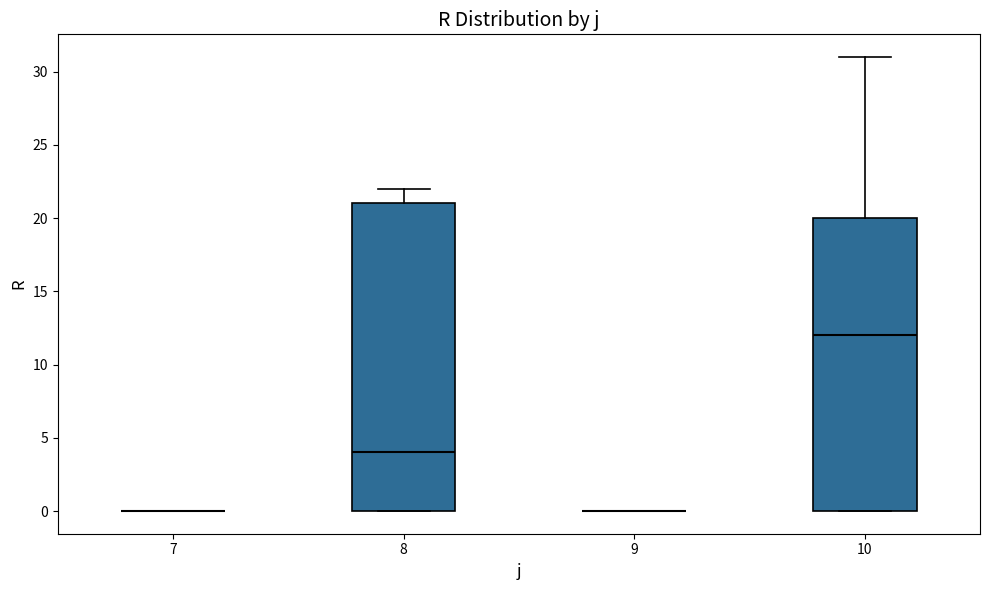

Reading left to right, read every box against the y-axis: the position of its median line, the range the box covers, and the ends of its whiskers. The values are not printed on the chart, so give them approximately, as read against the axis.

7: box collapsed to a line at 0, whiskers 0 to 0
8: median 4, box 0 to 21, whiskers 0 to 22
9: box collapsed to a line at 0, whiskers 0 to 0
10: median 12, box 0 to 20, whiskers 0 to 31